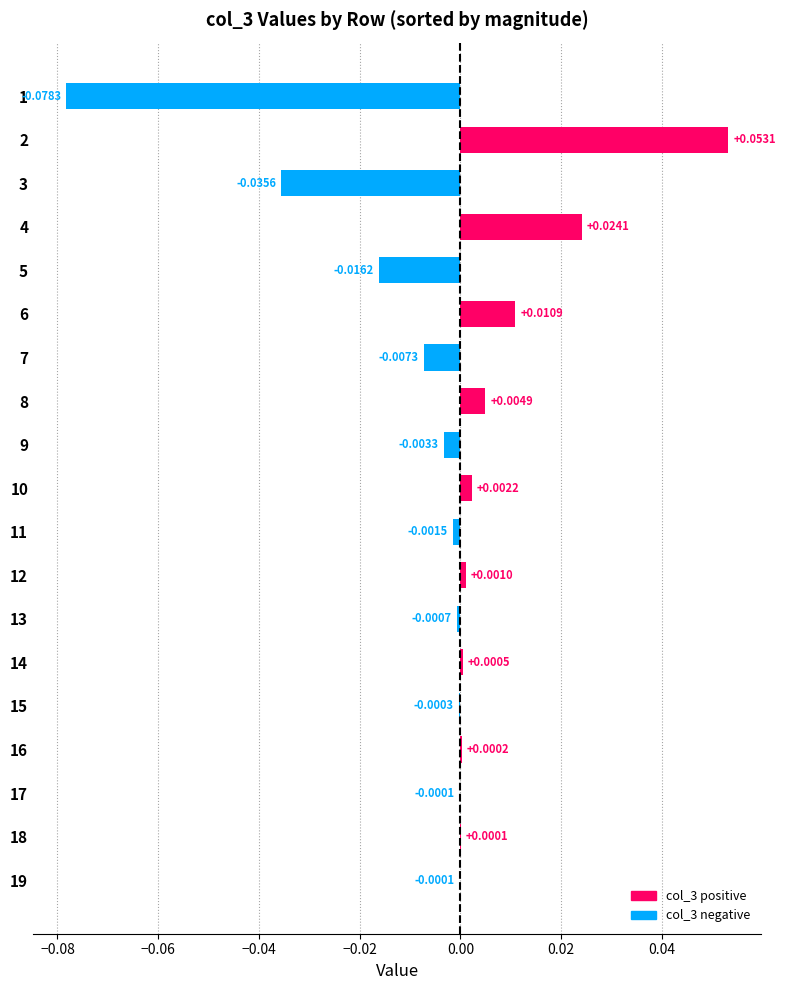

Which has a higher value, 5 or 17?

17